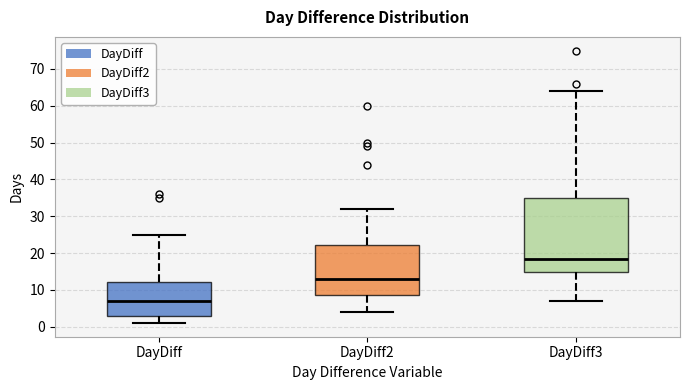

Reading left to right, read every box against the y-axis: the position of its median line, the range the box covers, and the ends of its whiskers. The values are not printed on the chart, so give them approximately, as read against the axis.

DayDiff: median 7, box 3 to 12, whiskers 1 to 25
DayDiff2: median 13, box 9 to 22, whiskers 4 to 32
DayDiff3: median 19, box 15 to 35, whiskers 7 to 64